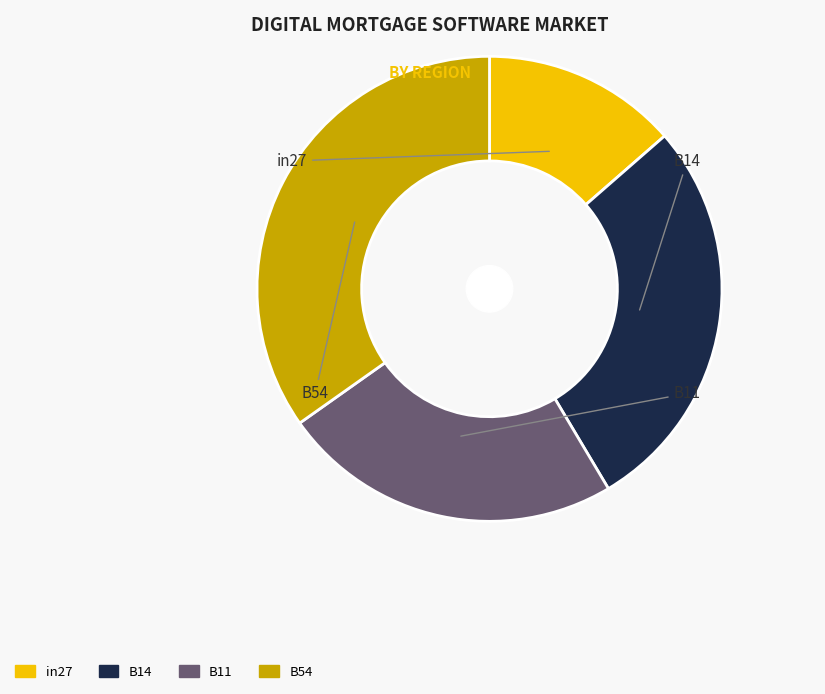

Does any single category account for the majority?

No